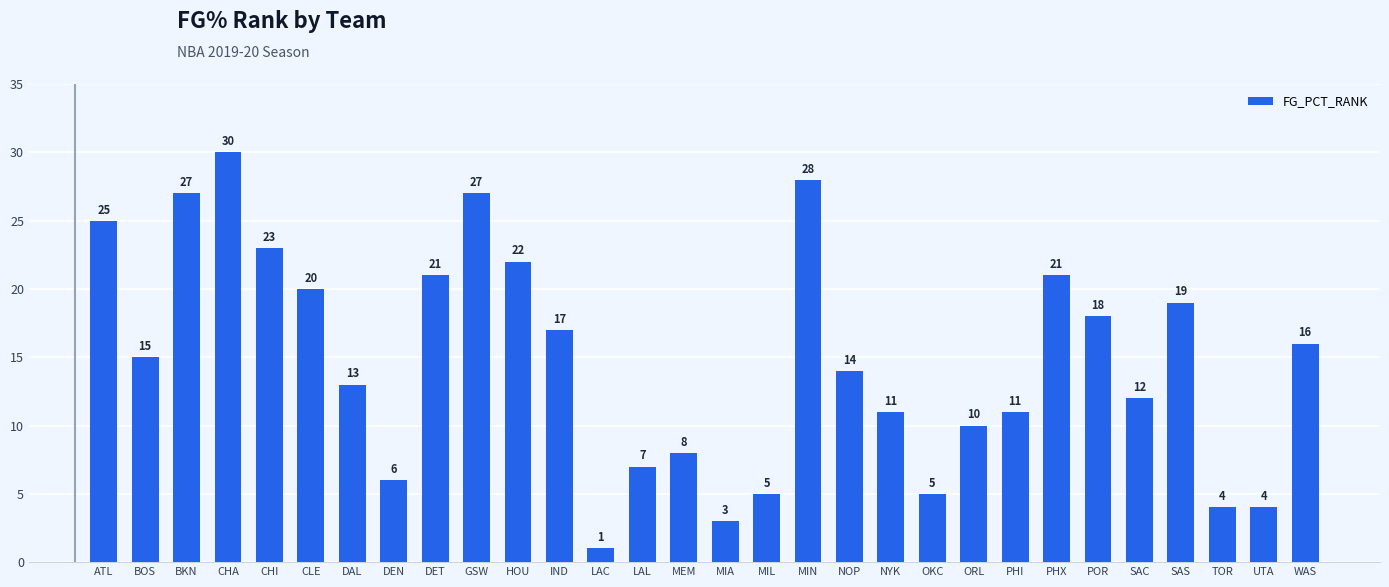

What is the label of the 4th bar from the right?

SAS